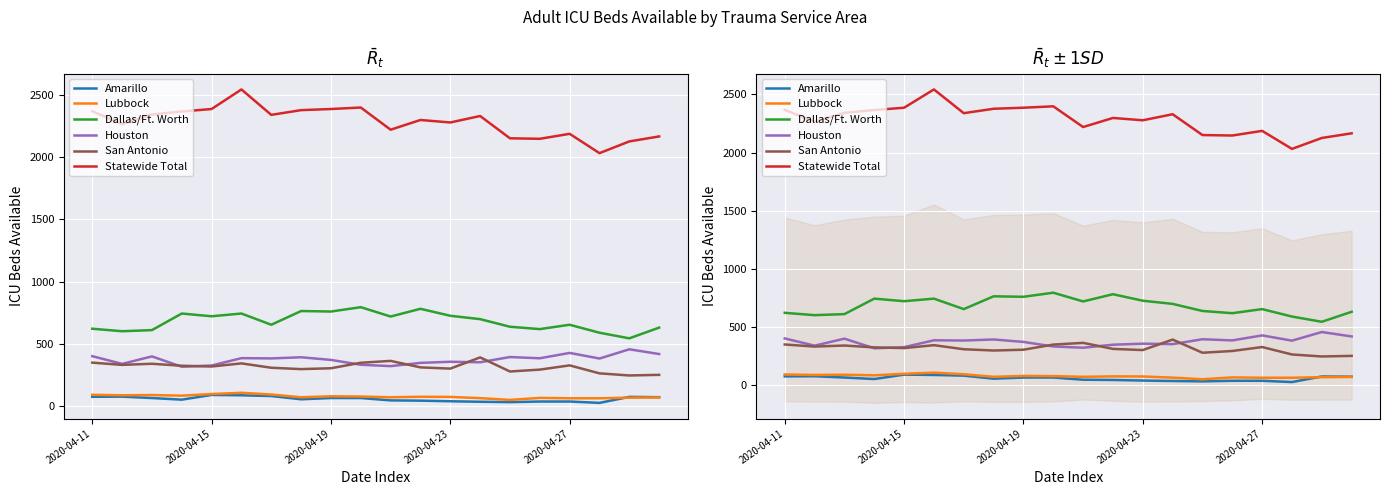

True or false: Lubbock and San Antonio cross at least once.

False